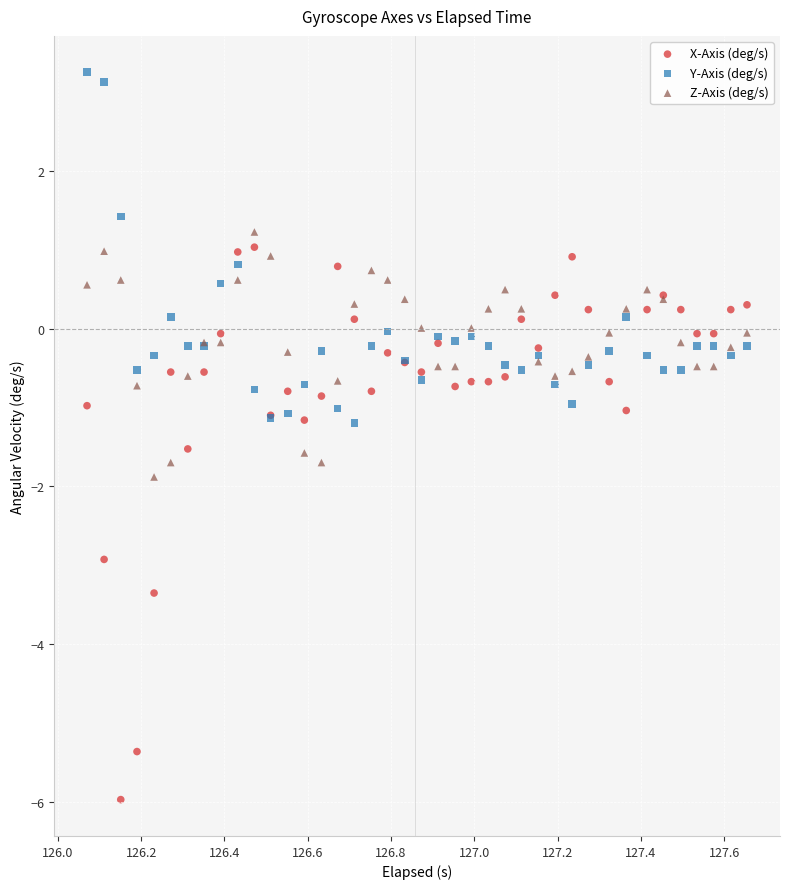

Which series reaches the maximum Y coordinate?

Y-Axis (deg/s)